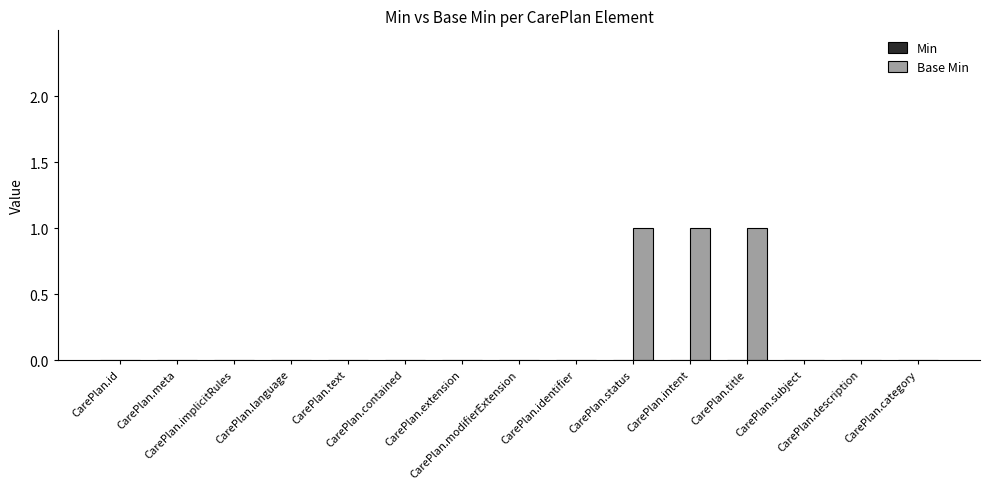

What is the sum of all values?

3